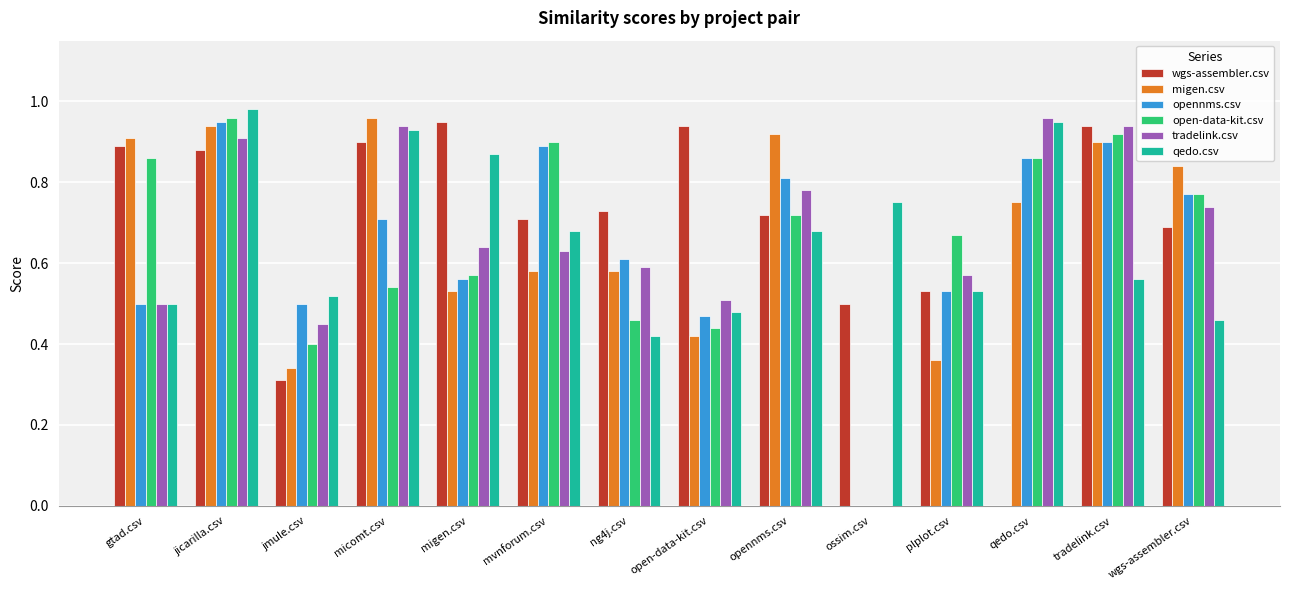

What are all the series names shown in the legend?

wgs-assembler.csv, migen.csv, opennms.csv, open-data-kit.csv, tradelink.csv, qedo.csv